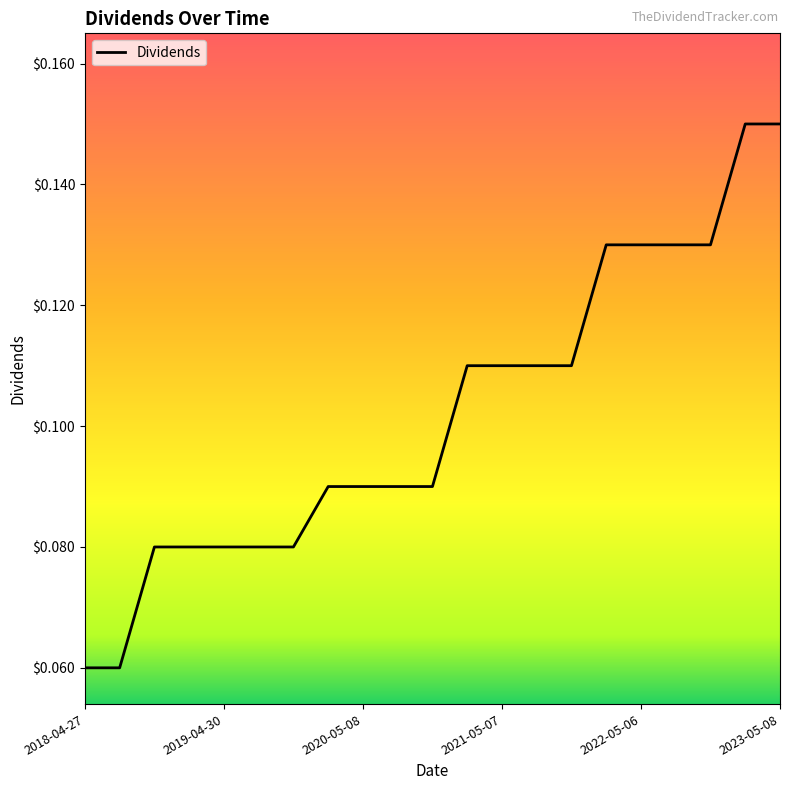

Reading left to right, what are all the values shown in this chart?

0.1	0.1	0.1	0.1	0.1	0.1	0.1	0.1	0.1	0.1	0.1	0.1	0.1	0.1	0.1	0.1	0.1	0.1	0.1	0.1	0.1